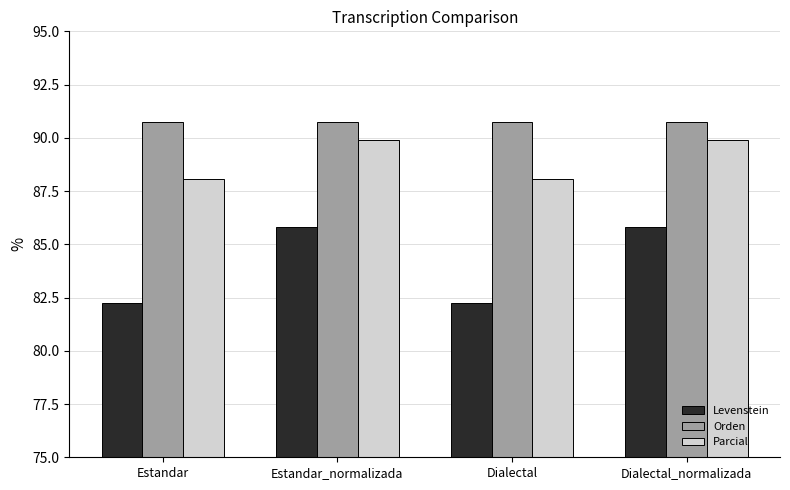

What is the average value of the Levenstein series?

84.0